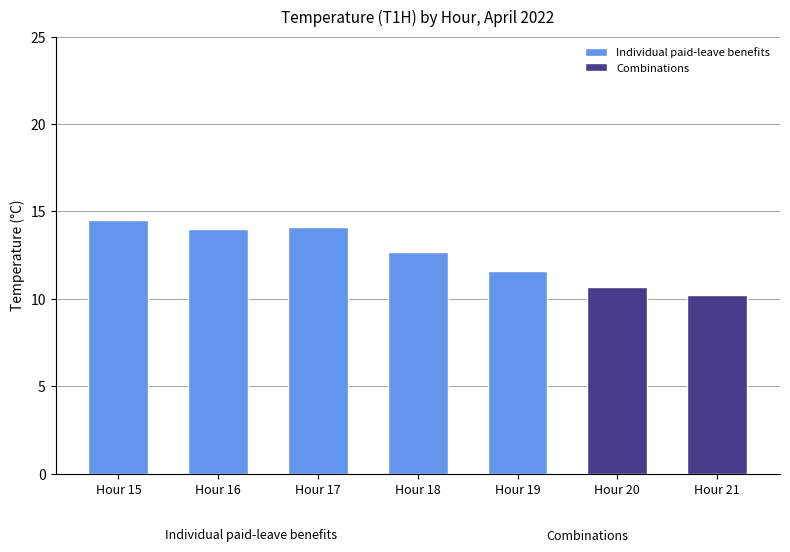

Which category has the lowest value in the Individual paid-leave benefits series?

Hour 19